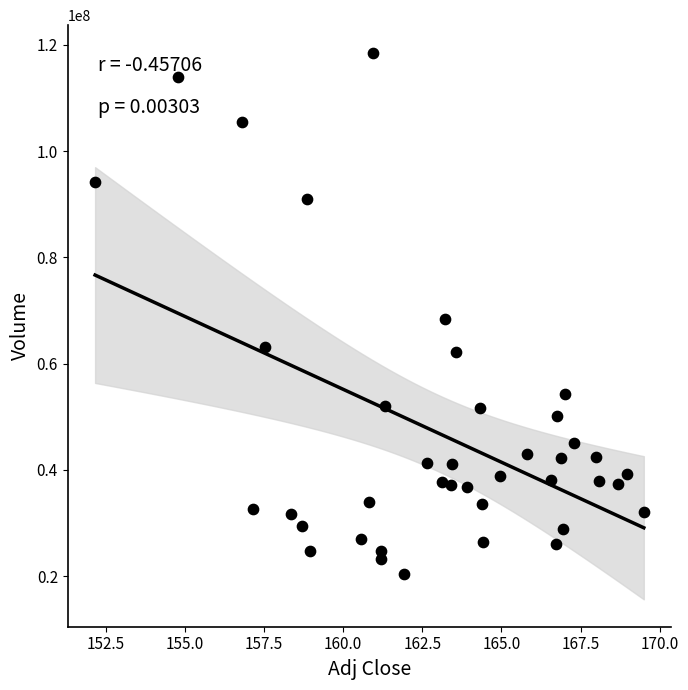

What is the range of Y values (max minus min)?

98064400